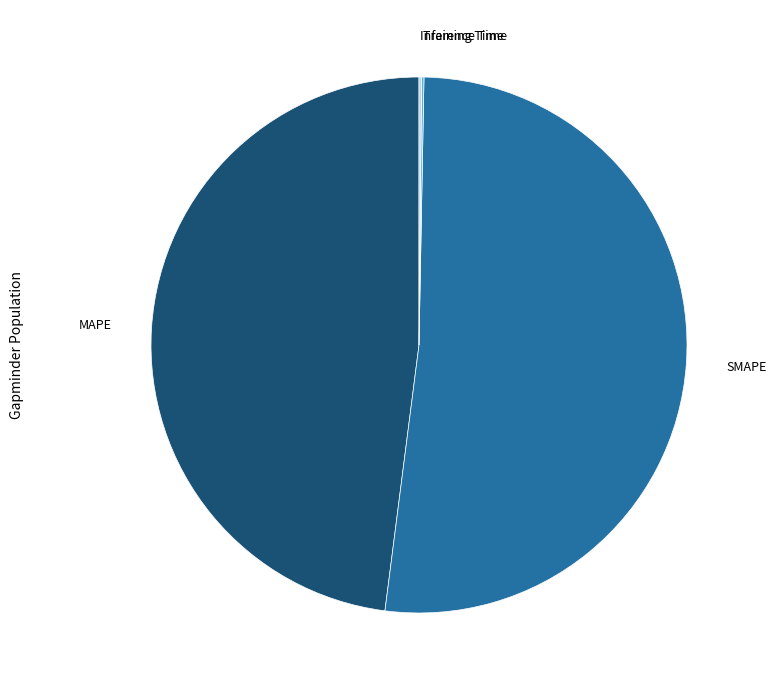

Does any single category account for the majority?

Yes